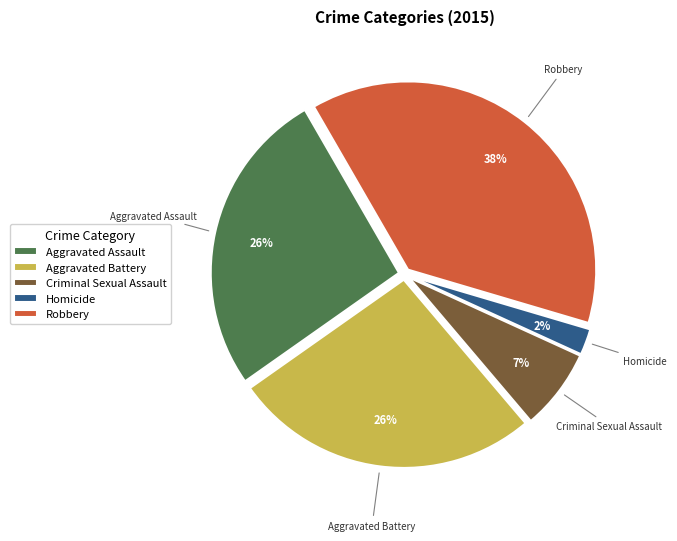

What percentage is the Criminal Sexual Assault slice, to the nearest percent?

7%